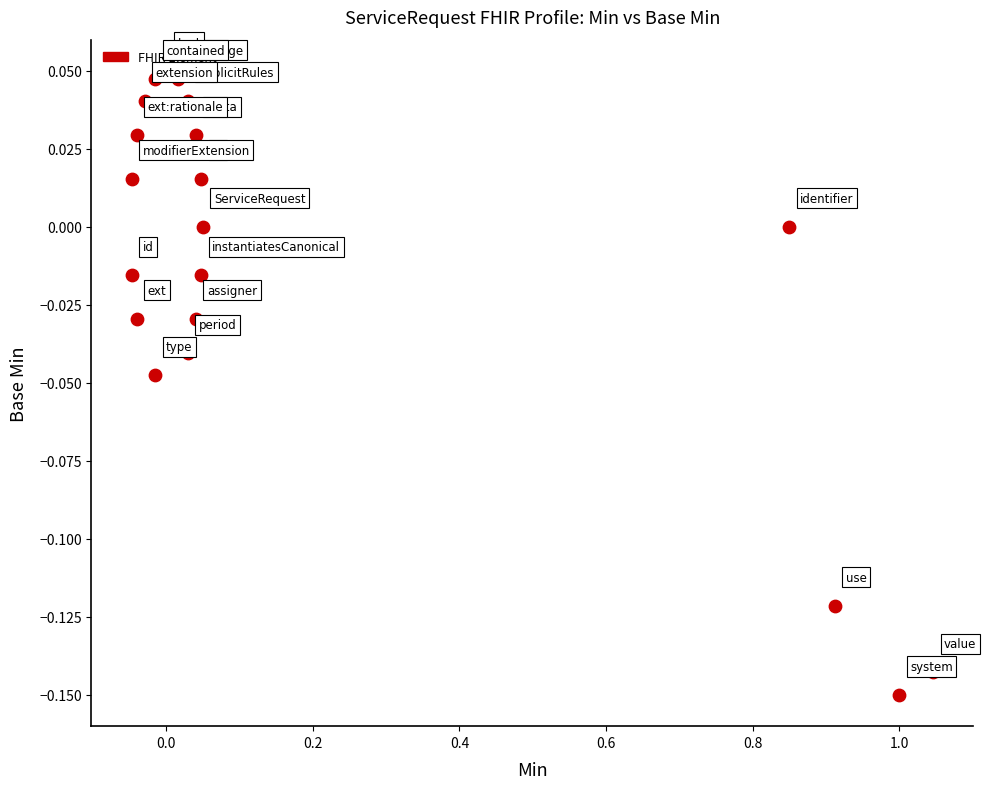

What is the range of X values (max minus min)?

1.1